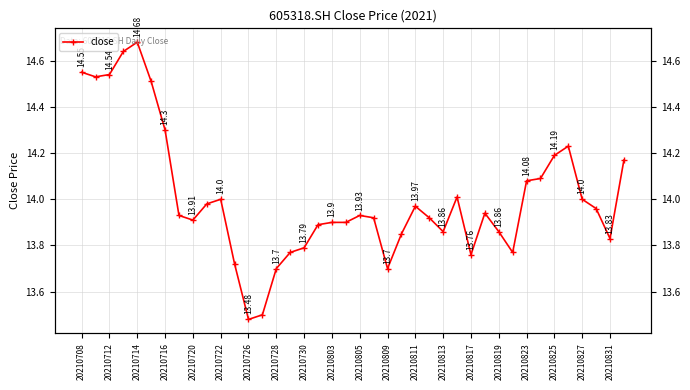

What is the ratio of the value at 25 to the value at 20210728?

1.0